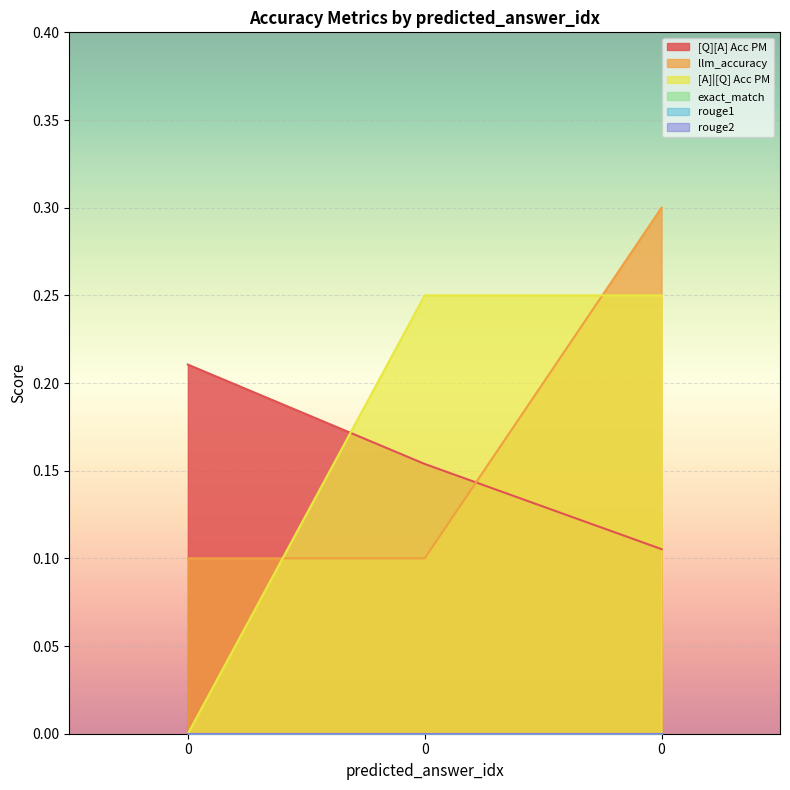

At how many categories does at least one series exceed 0?

3